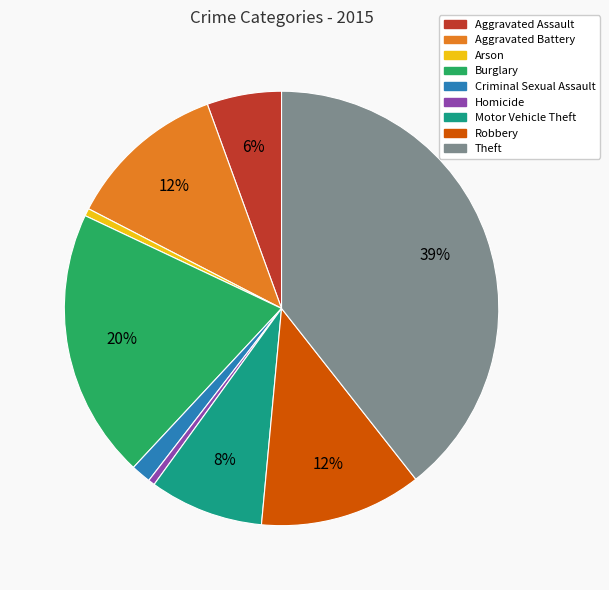

How many segments does this pie chart have?

9